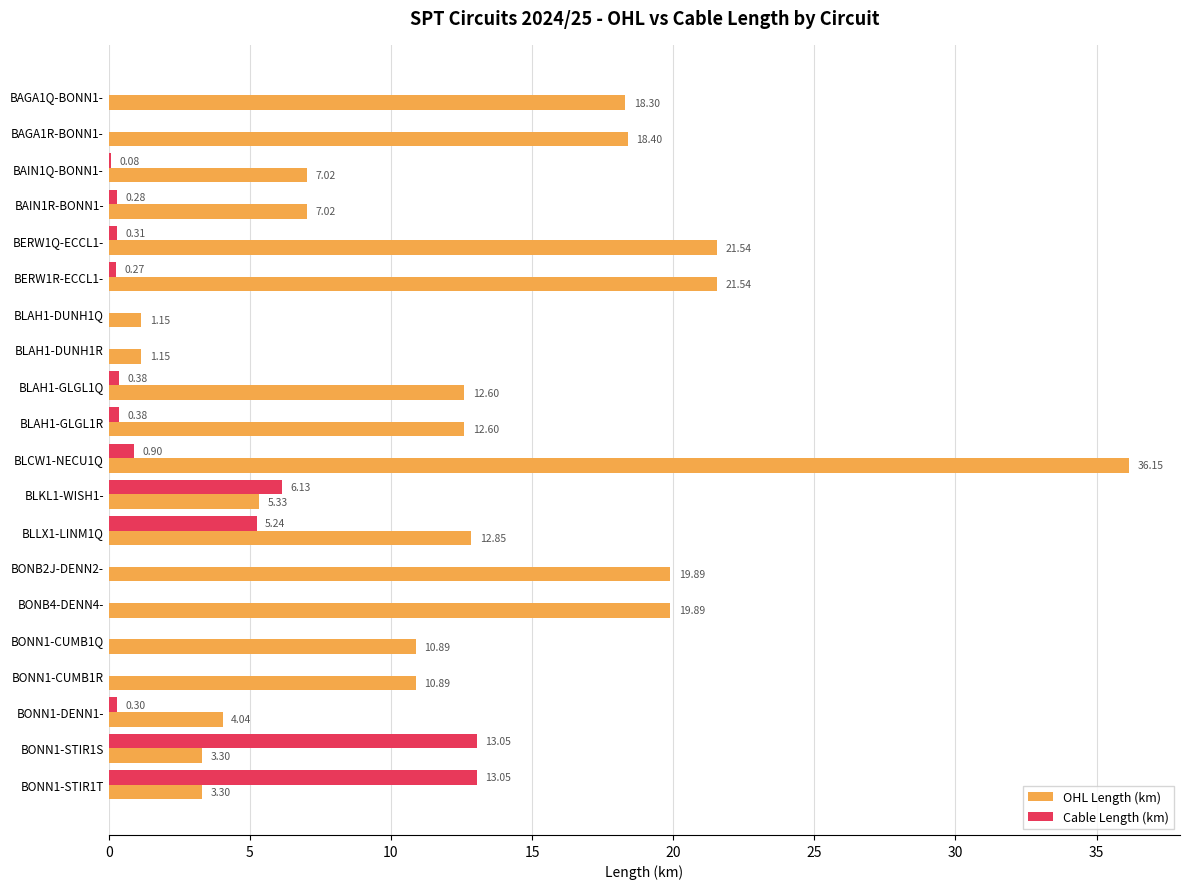

How many values in Cable Length (km) are above zero?

12